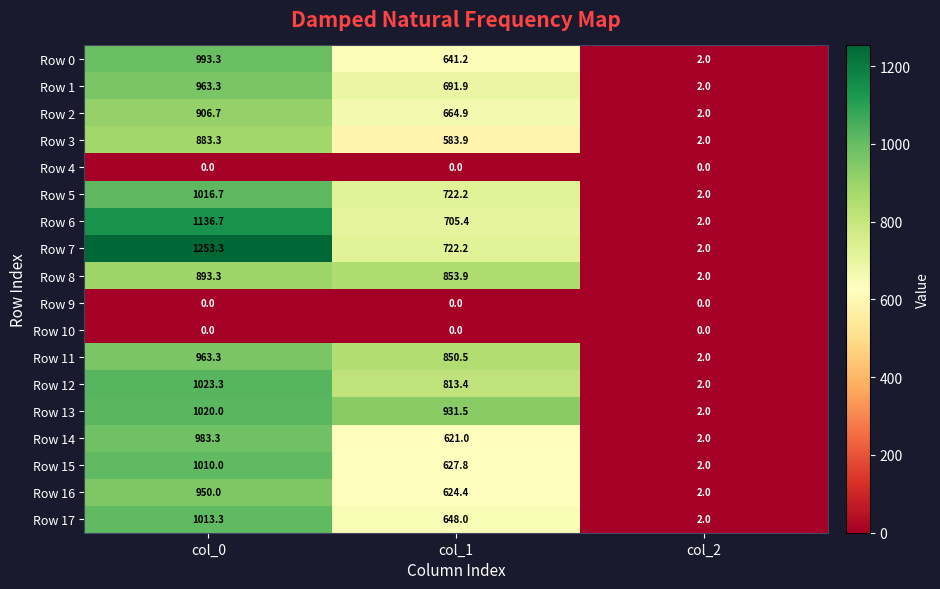

How many data points in Row 12 are above 813?

2